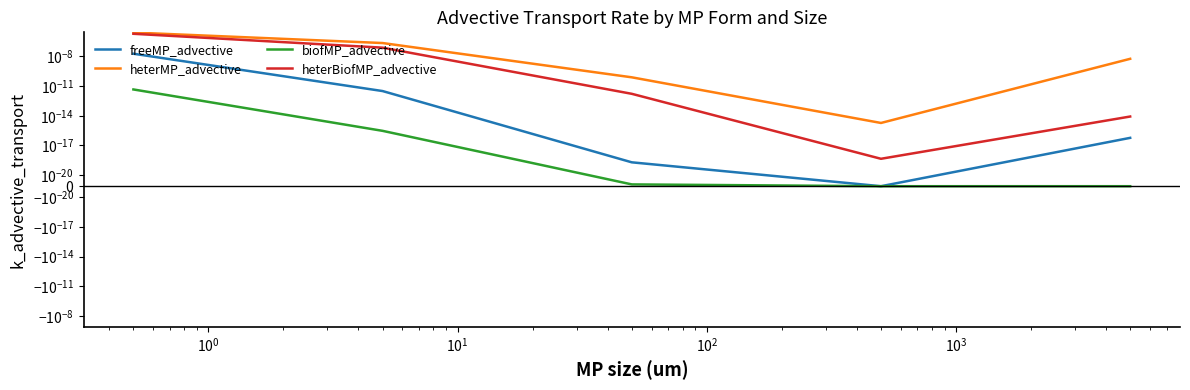

True or false: heterMP_advective has more than 0 points higher than both neighbors.

False